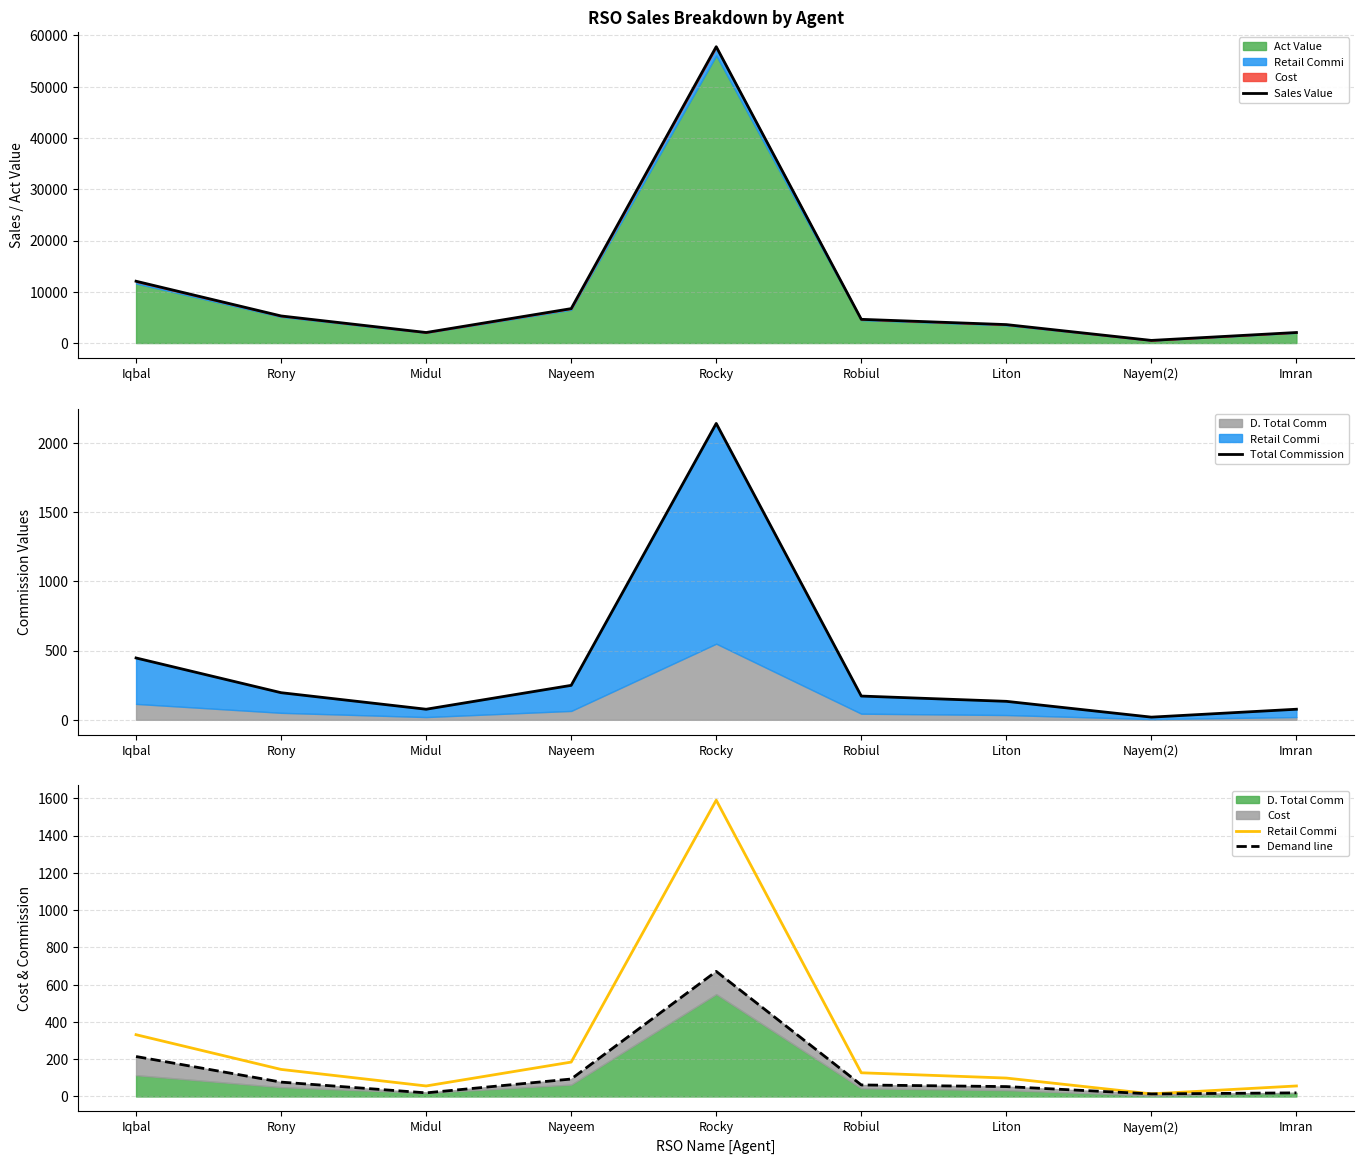

Which label corresponds to the largest value in the chart?

Rocky